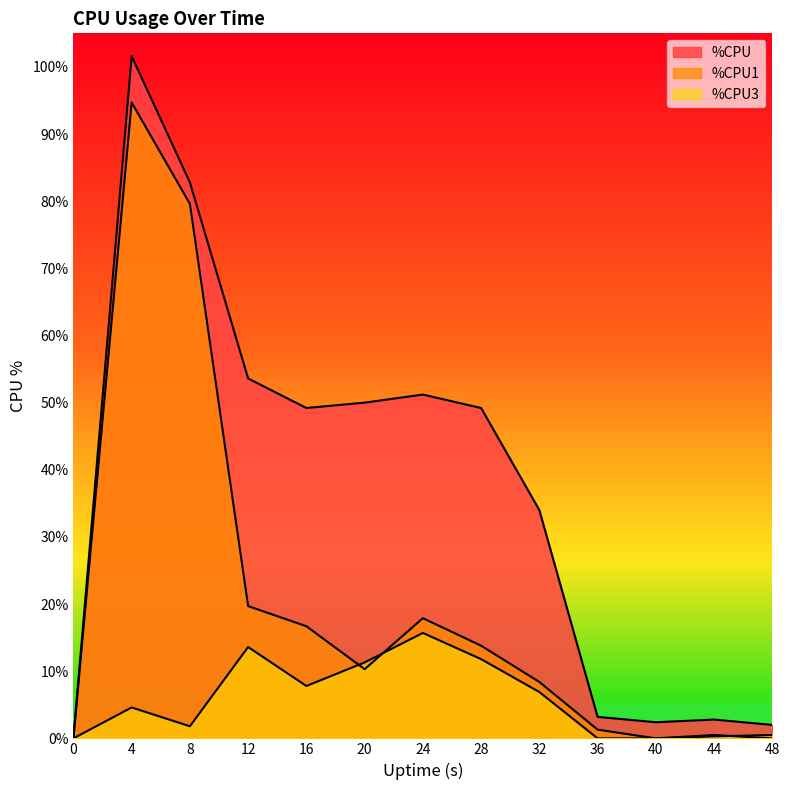

How many lines are shown in the chart?

3